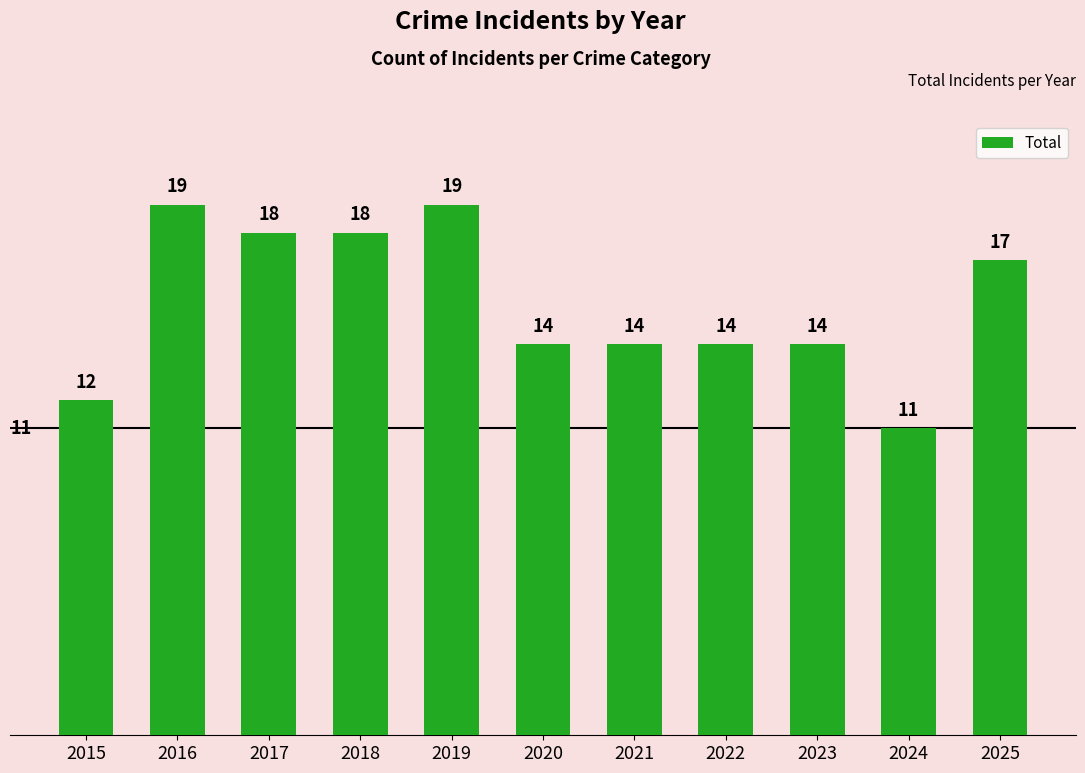

Reading right to left, transcribe all the data shown in this chart.

17	11	14	14	14	14	19	18	18	19	12